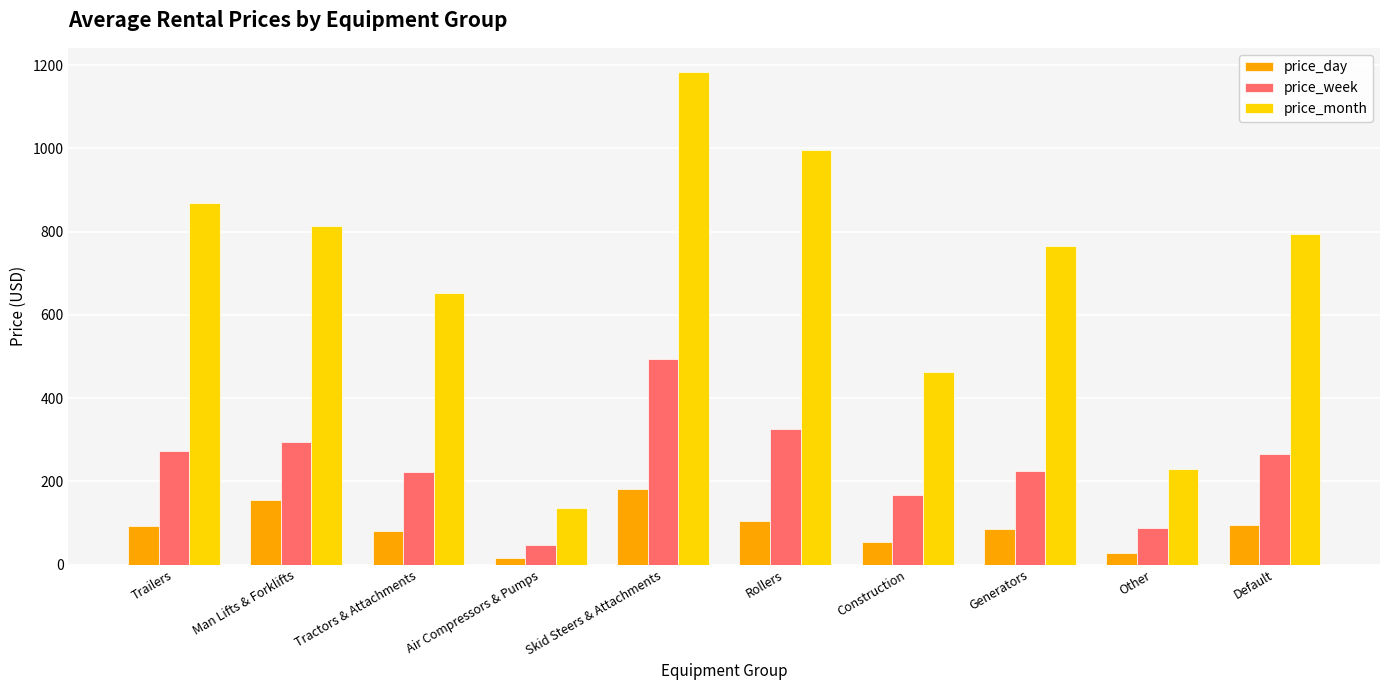

True or false: price_month has a value of 765.0 at Generators.

True